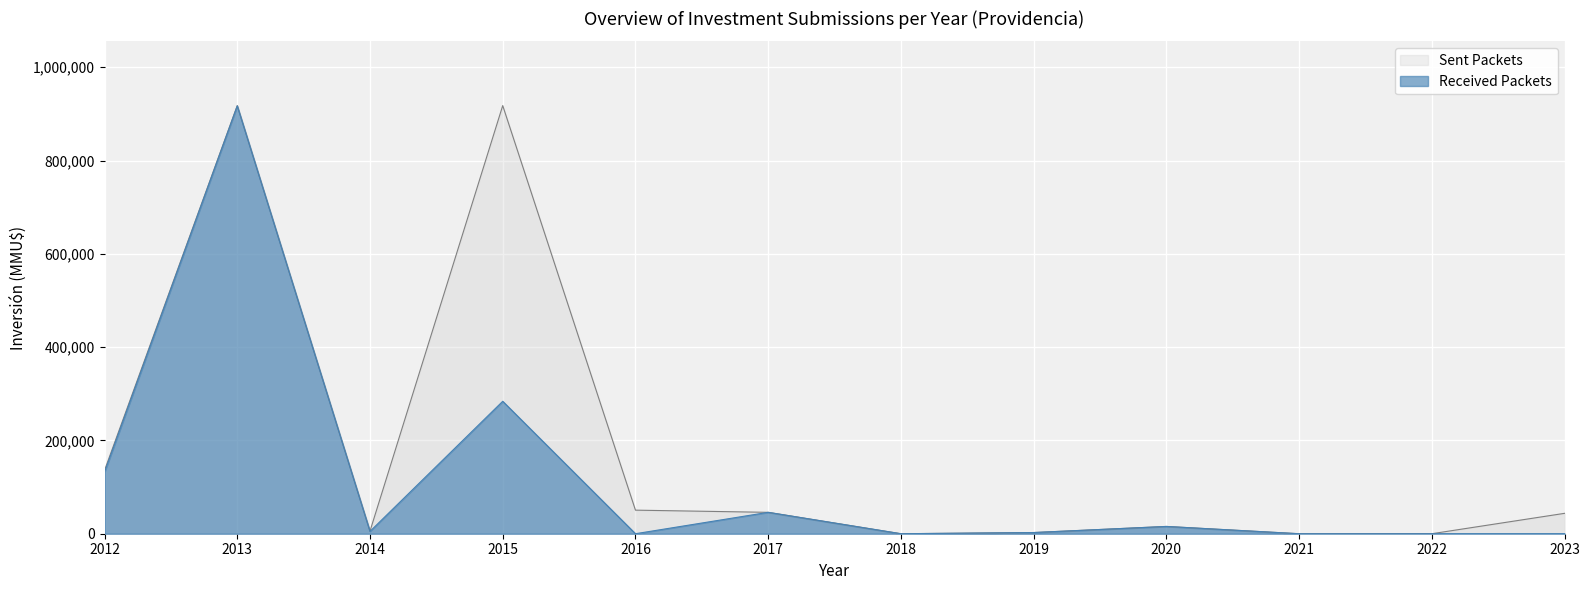

What is the maximum value for Sent Packets?

917750